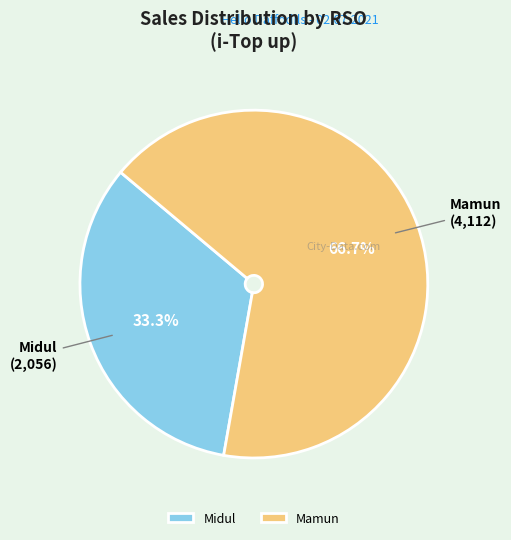

Is it true that Mamun is 67% of the pie?

True